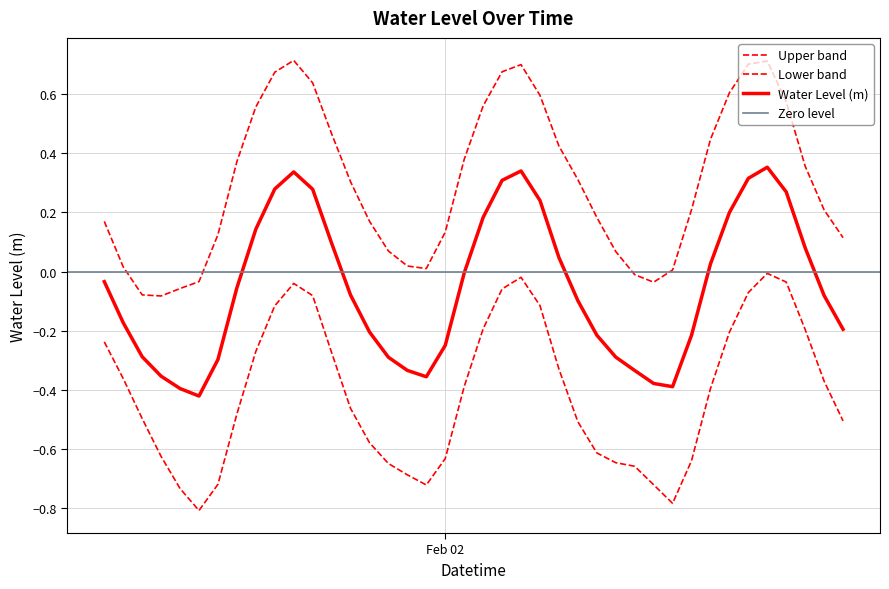

What position from the left is Feb 02?

19